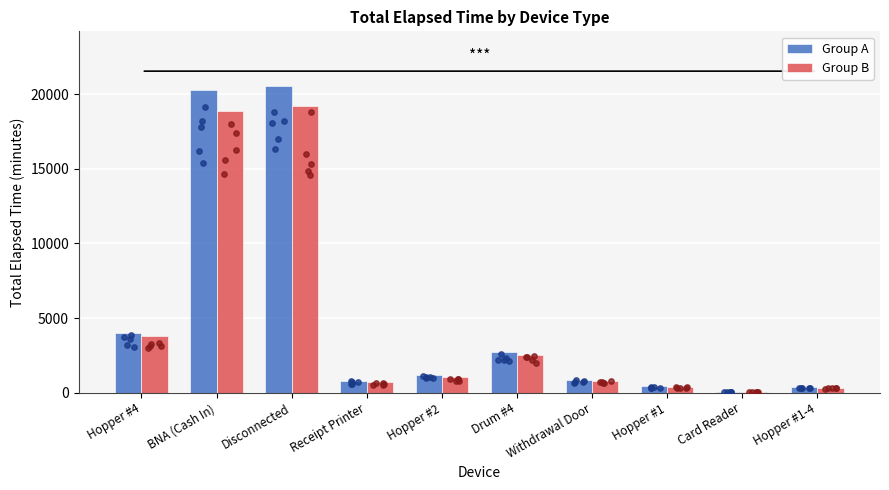

At how many categories does at least one series exceed 15844?

2